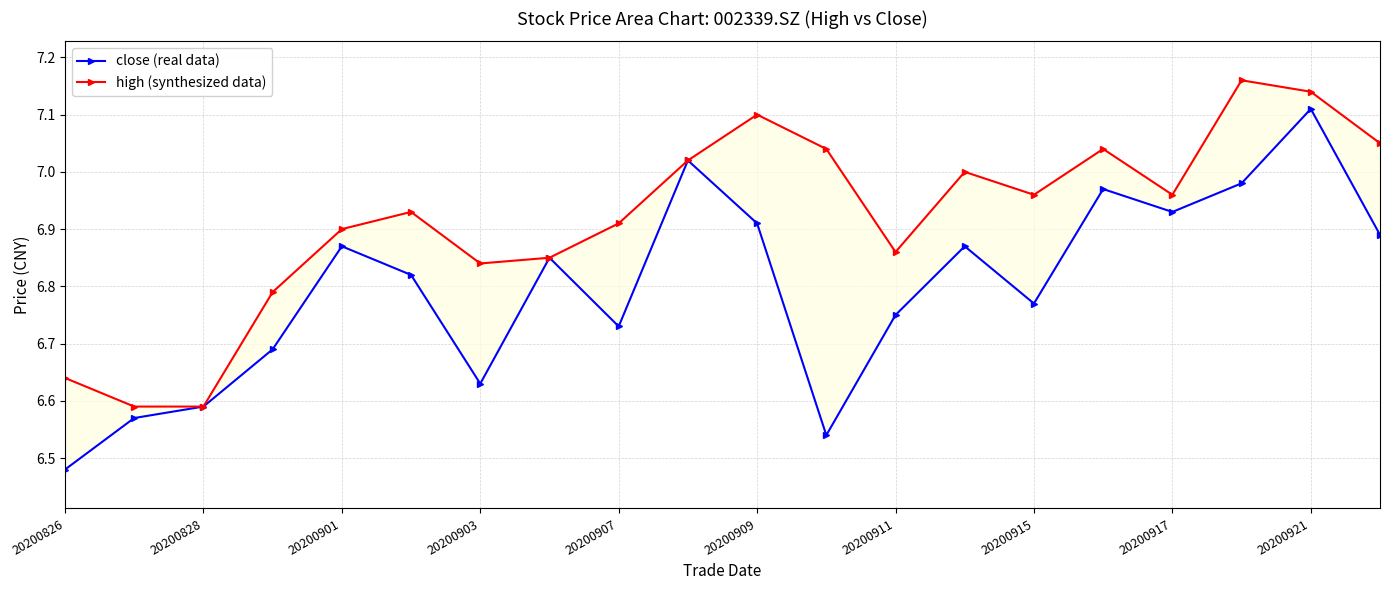

In high (synthesized data), how many points are higher than both neighbors (excluding endpoints)?

5